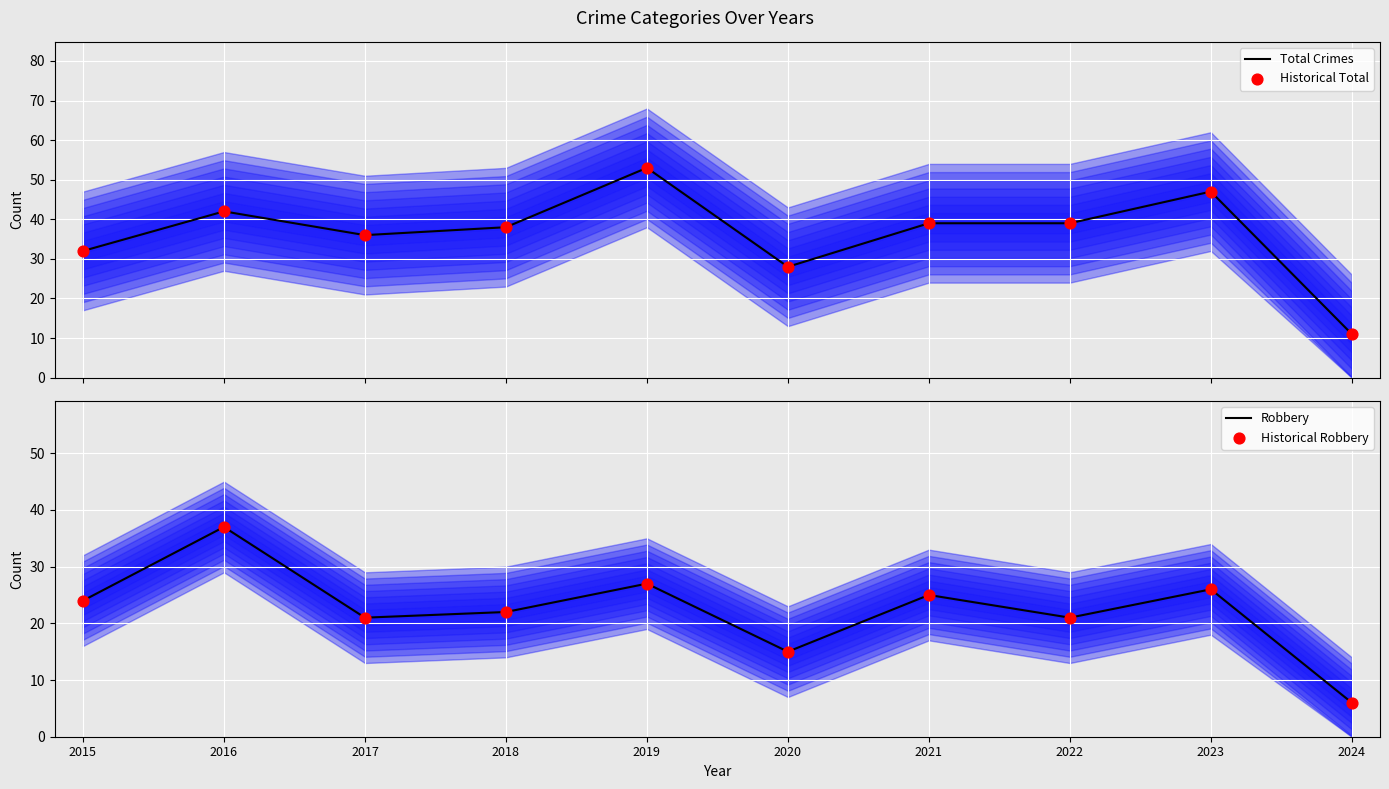

Which series has the largest Y range (max minus min)?

Total Crimes